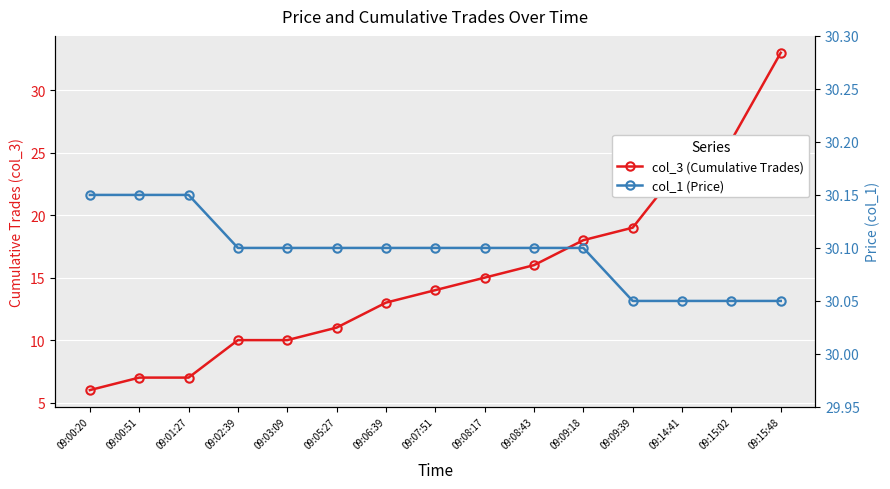

Between 09:06:39 and 09:02:39, which is larger?

09:06:39